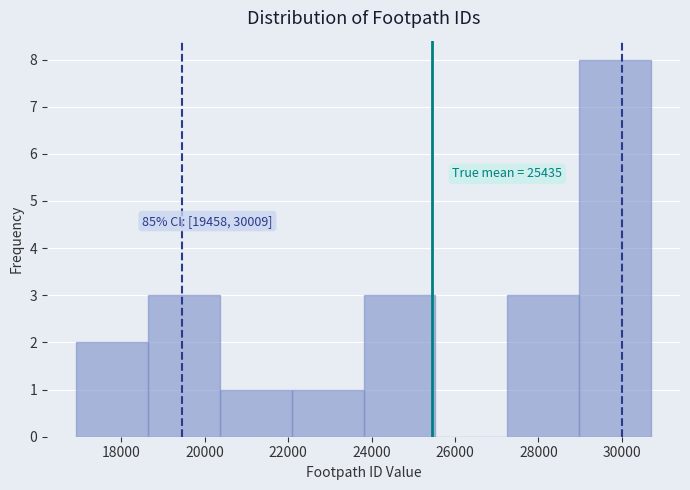

Over which range of the x-axis is the bar tallest?

29000 to 30800